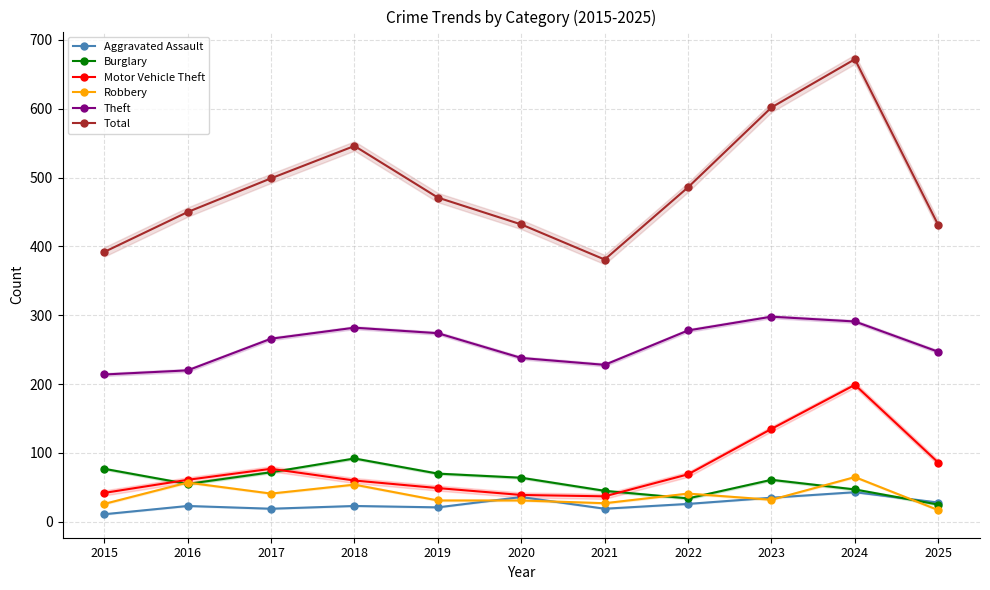

Is it true that Theft equals 361 at 2015?

False